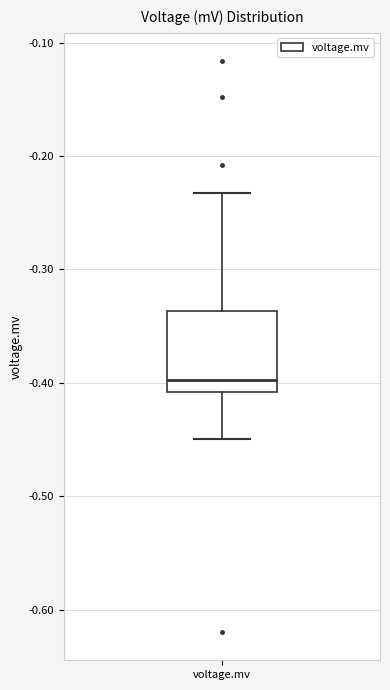

Read this box plot against the y-axis: the position of the median line, the range covered by the box, and the ends of both whiskers. The values are not printed on the chart, so give them approximately, as read against the axis.

median -0.40, box -0.41 to -0.34, whiskers -0.45 to -0.23